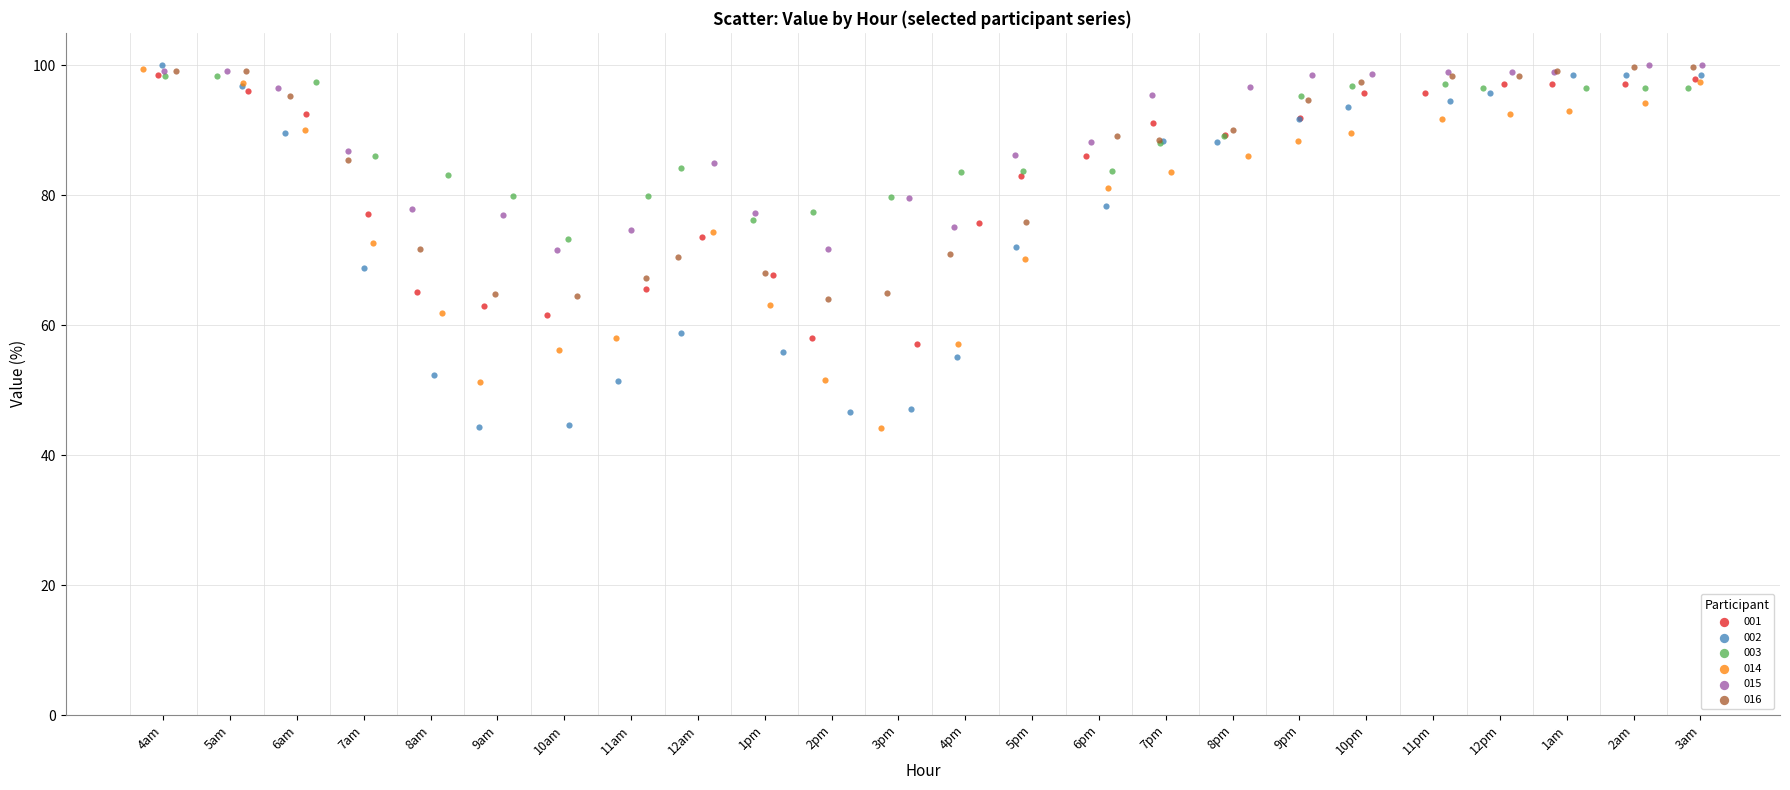

What are all the series names shown in the legend?

001, 002, 003, 014, 015, 016